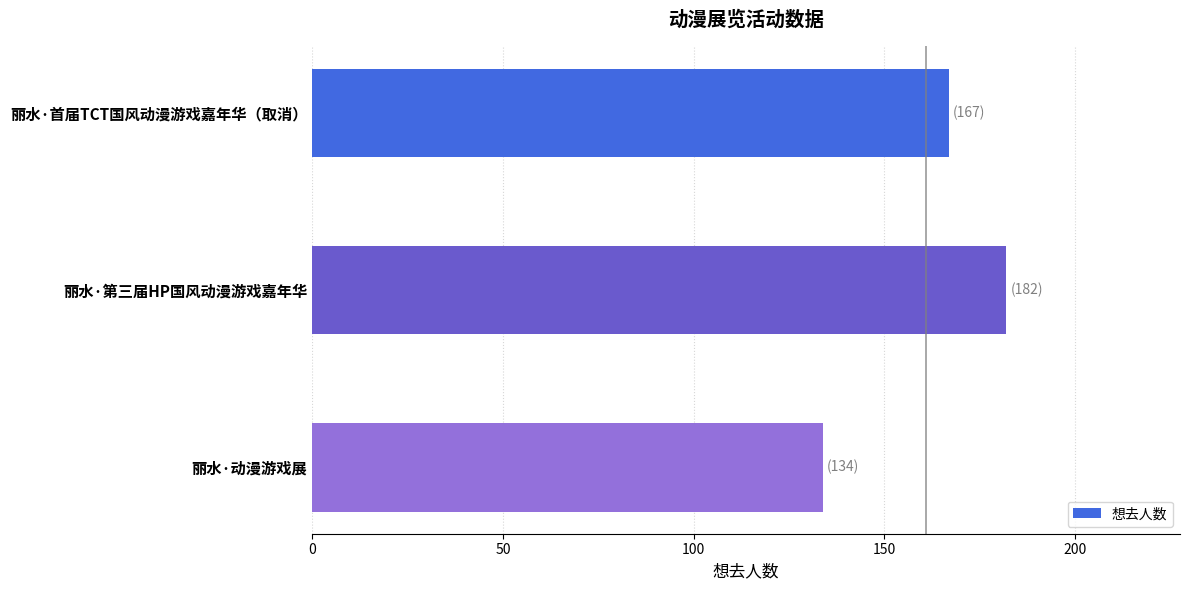

Are the bars horizontal?

Yes